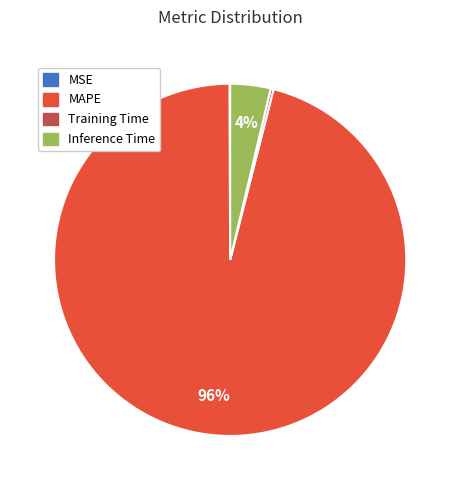

Is there any slice that represents more than half of the pie?

Yes